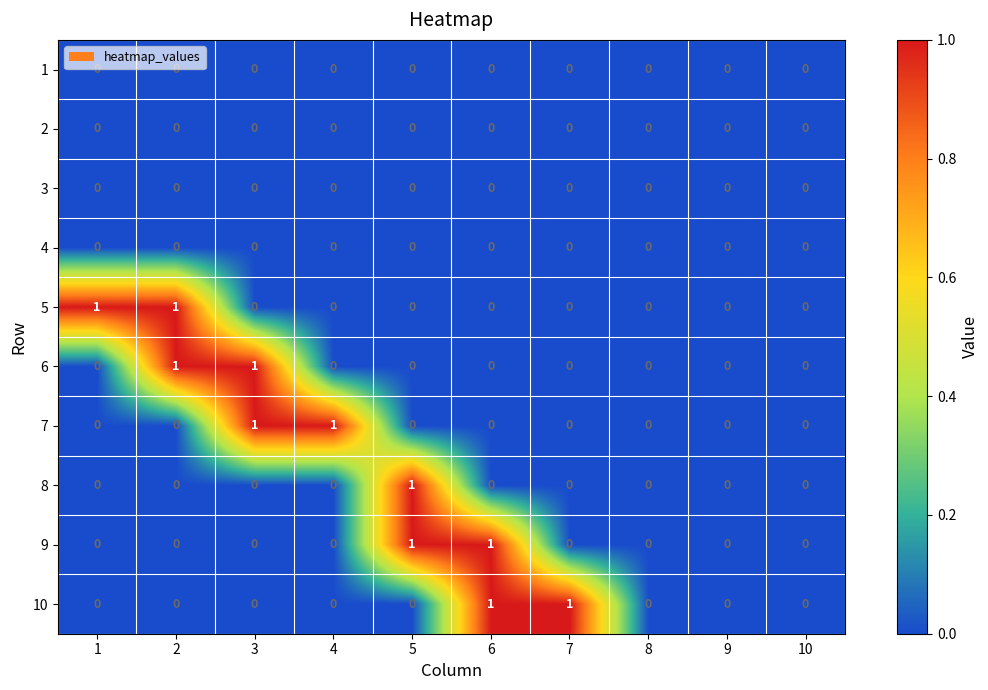

How many categories are shown in the chart?

10